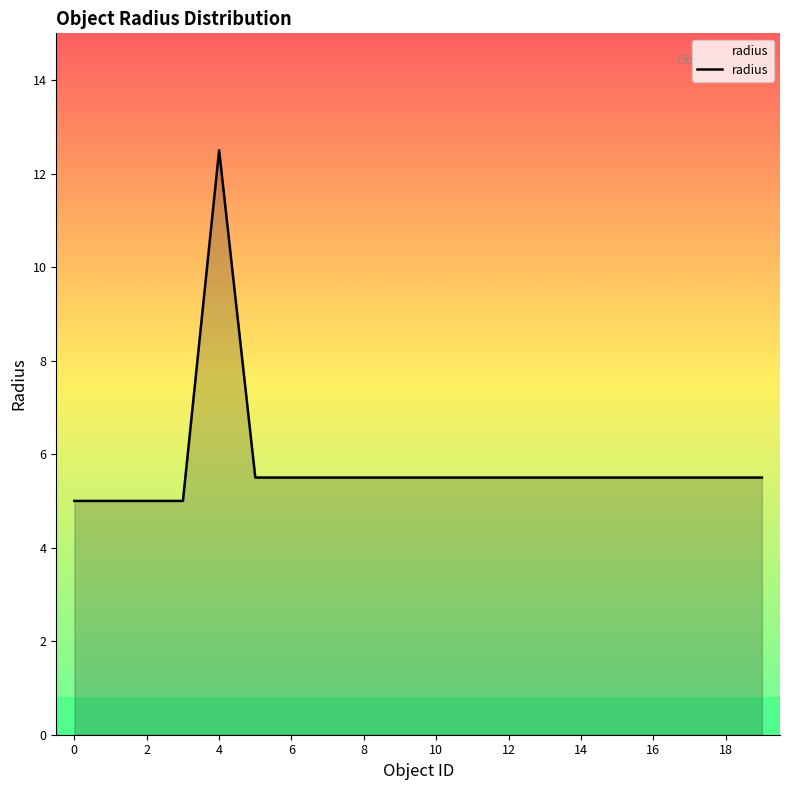

Count the number of categories in the chart.

20